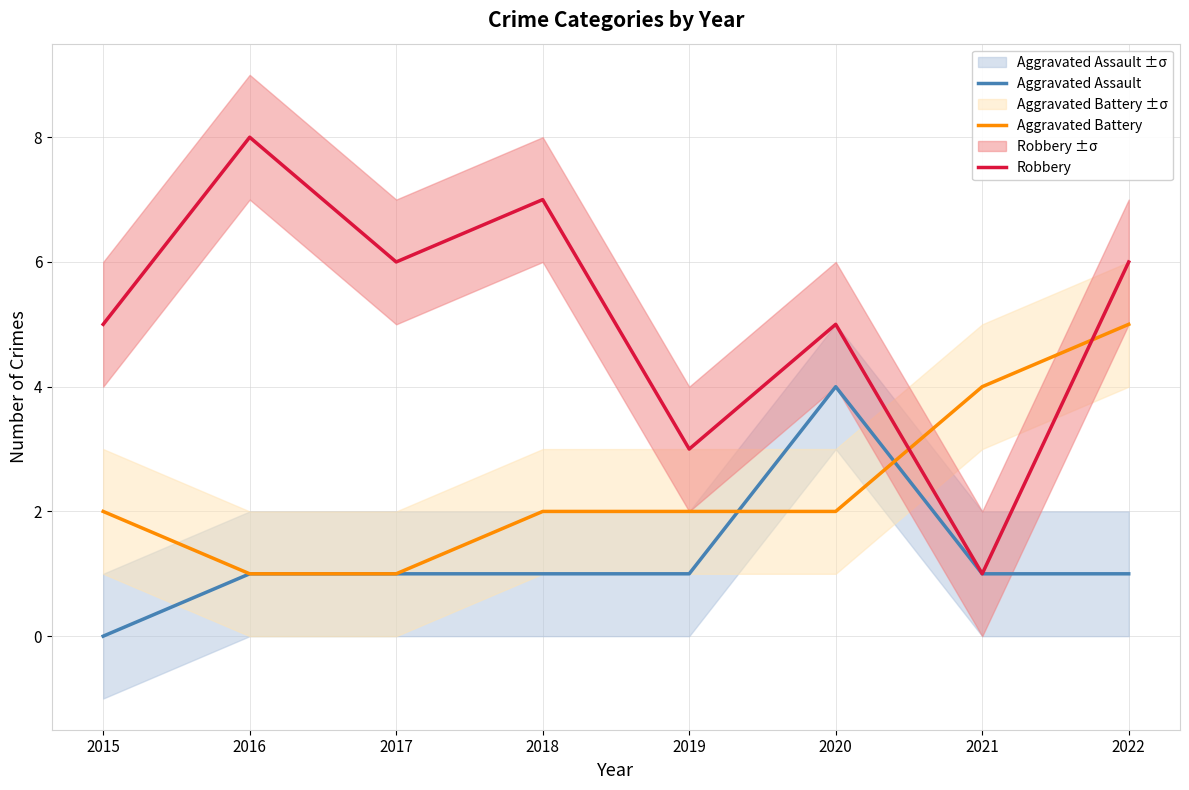

Reading left to right, list all the values displayed in this chart.

Aggravated Assault: 0	1	1	1	1	4	1	1
Aggravated Battery: 2	1	1	2	2	2	4	5
Robbery: 5	8	6	7	3	5	1	6